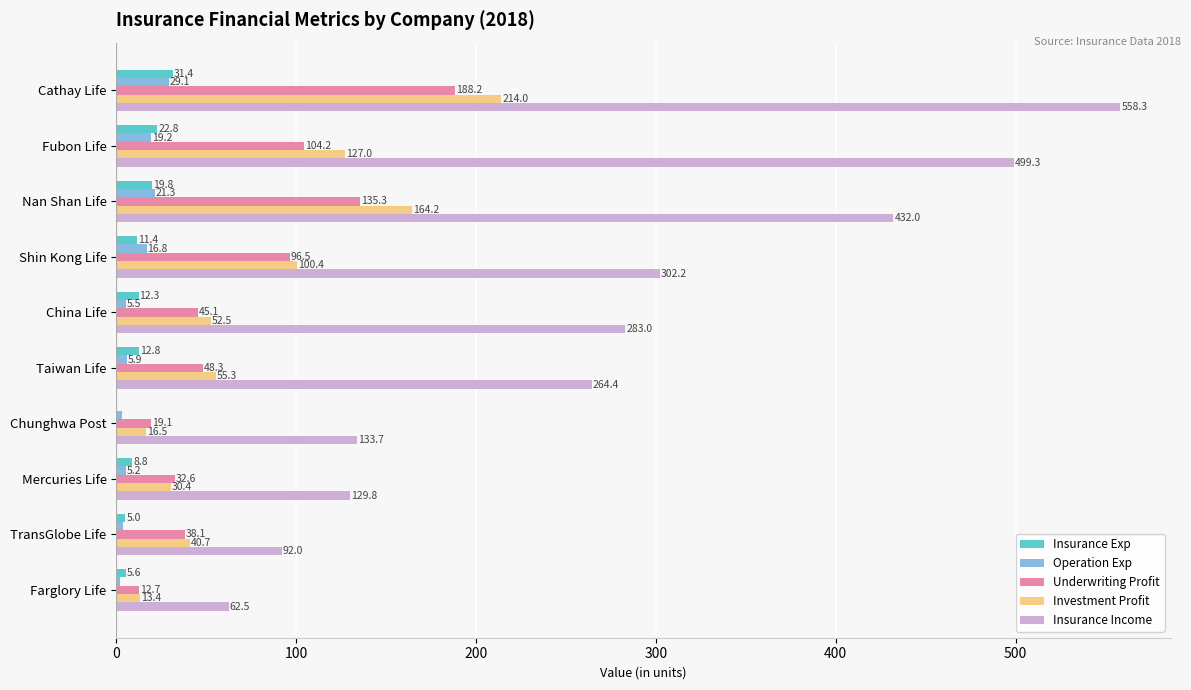

At which label is Insurance Income closest to 310?

Shin Kong Life